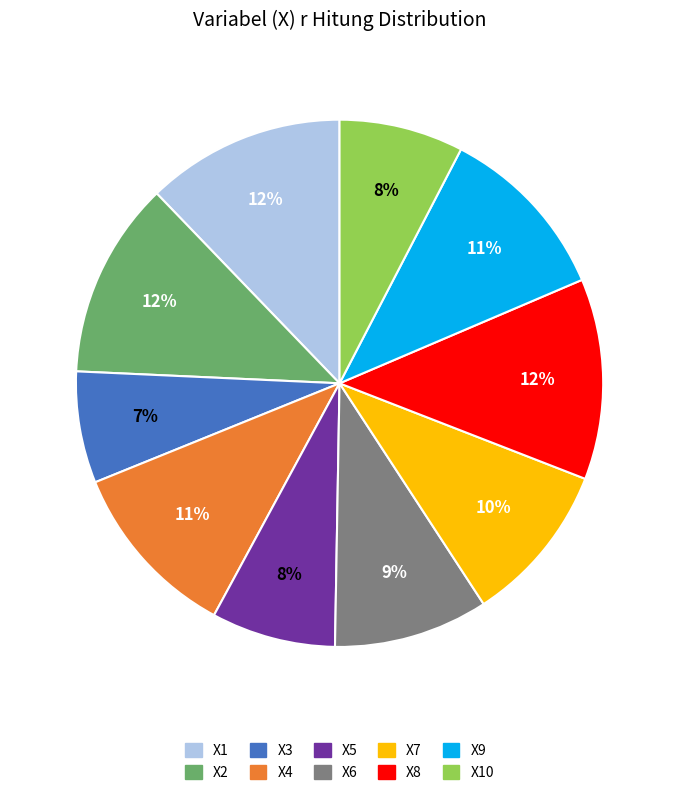

To the nearest percent, what is the difference between the largest and smallest slice percentages?

5%